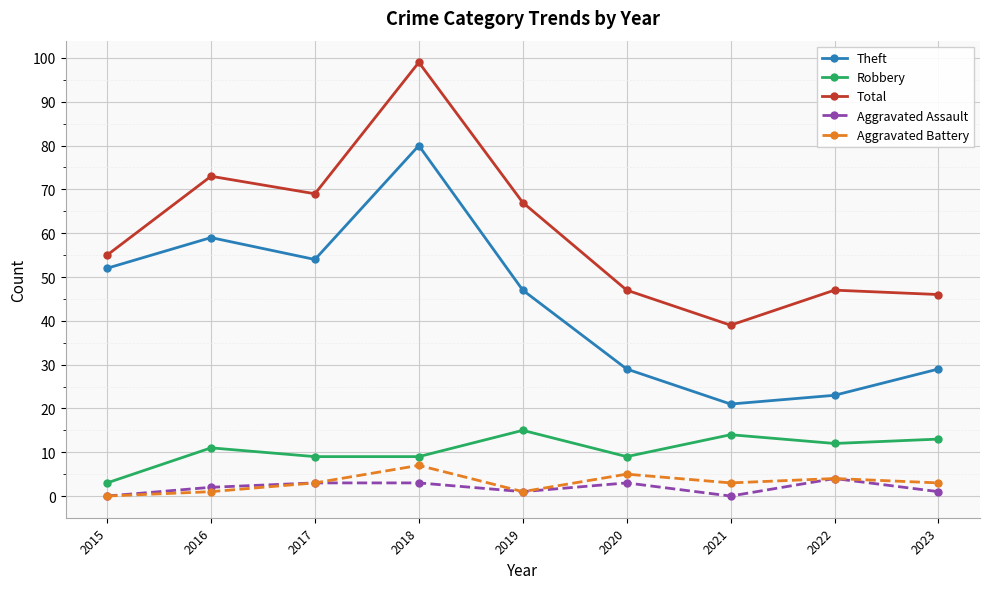

What are all the series names shown in the legend?

Theft, Robbery, Total, Aggravated Assault, Aggravated Battery